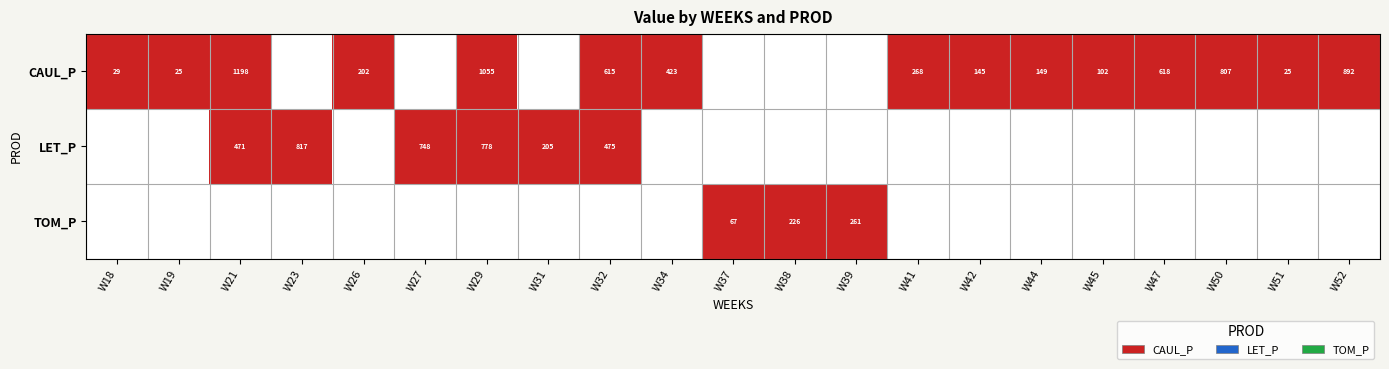

True or false: TOM_P has a value of 261 at W39.

True